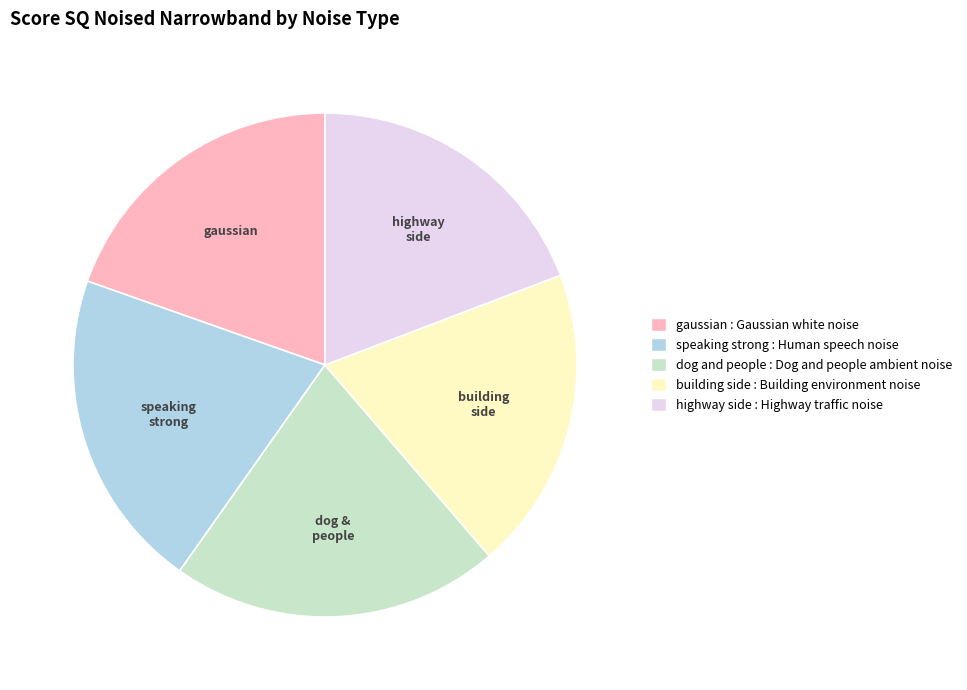

What is the ratio of the value at building side : Building environment noise to the value at gaussian : Gaussian white noise?

1.0